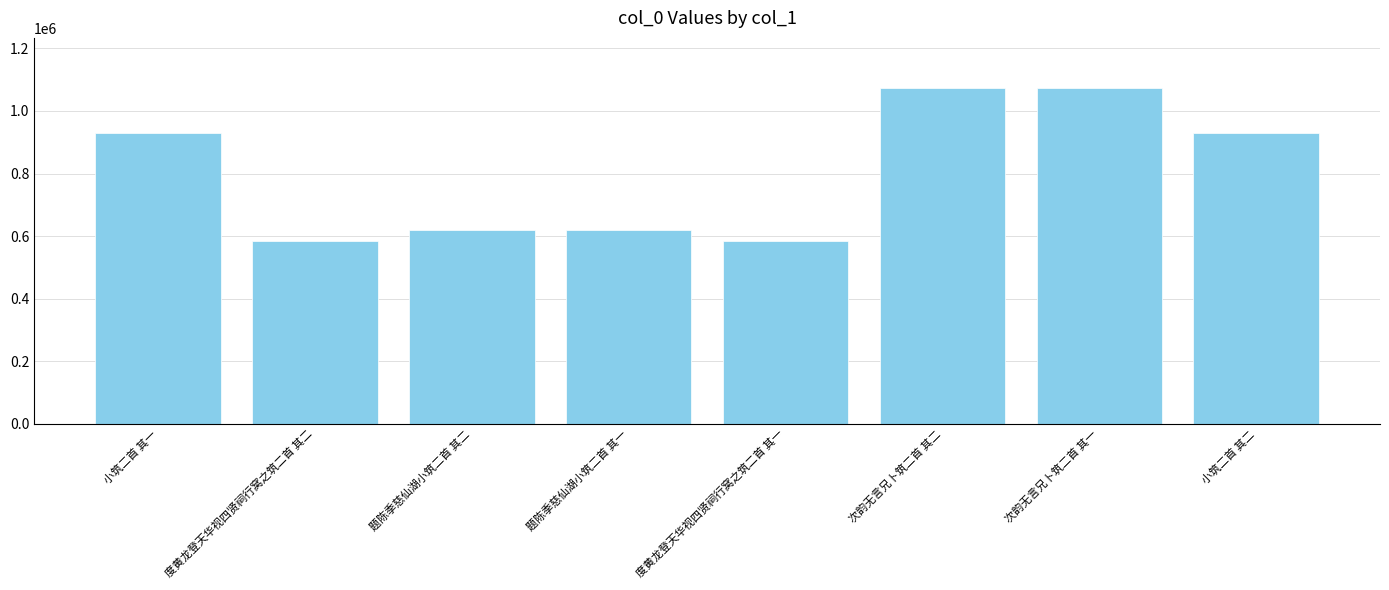

True or false: the data shows 770334 at 度黄龙登天华视四贤祠行窝之筑二首 其二.

False